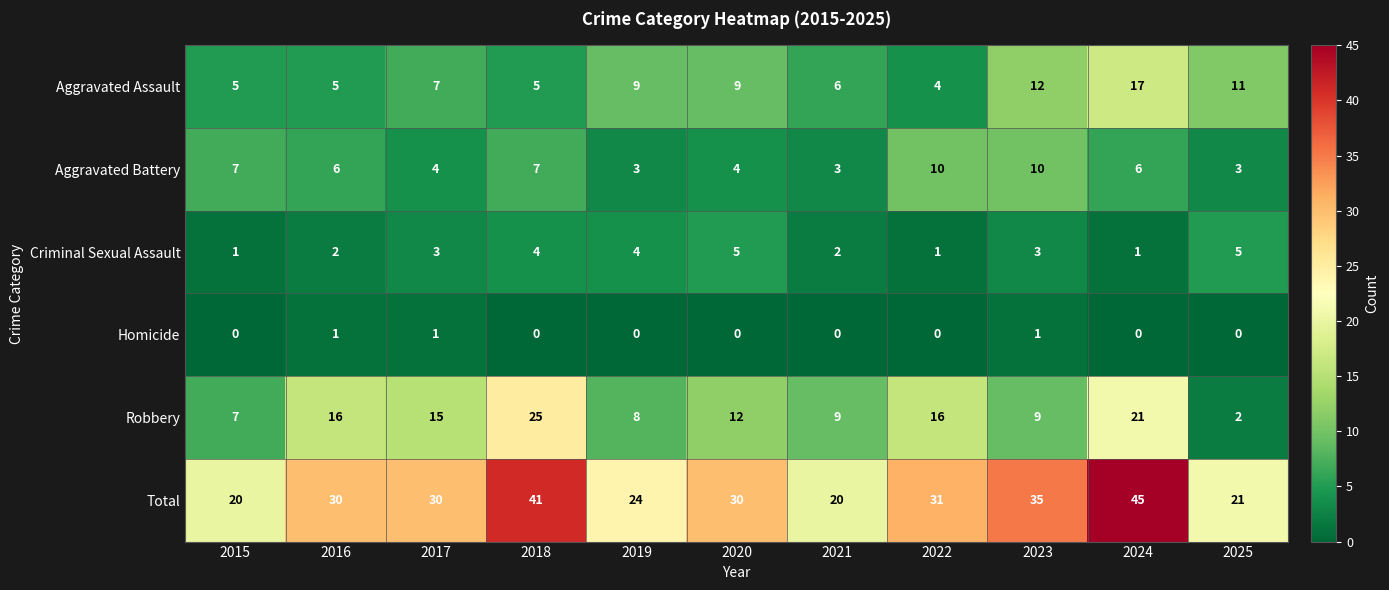

What is the total value across all series at 2021?

40